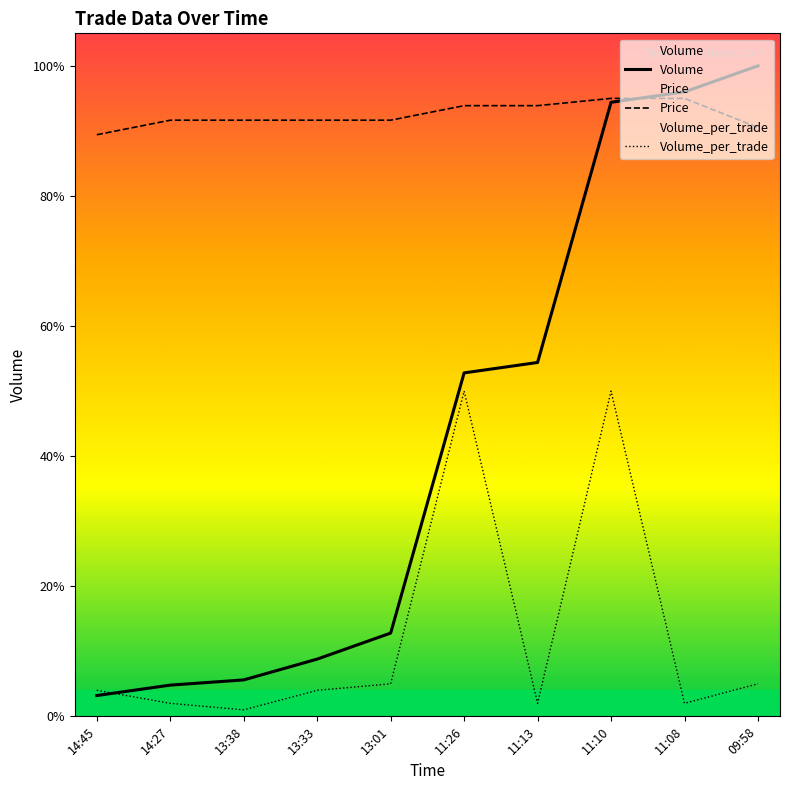

True or false: Volume has more than 1 points higher than both neighbors.

False